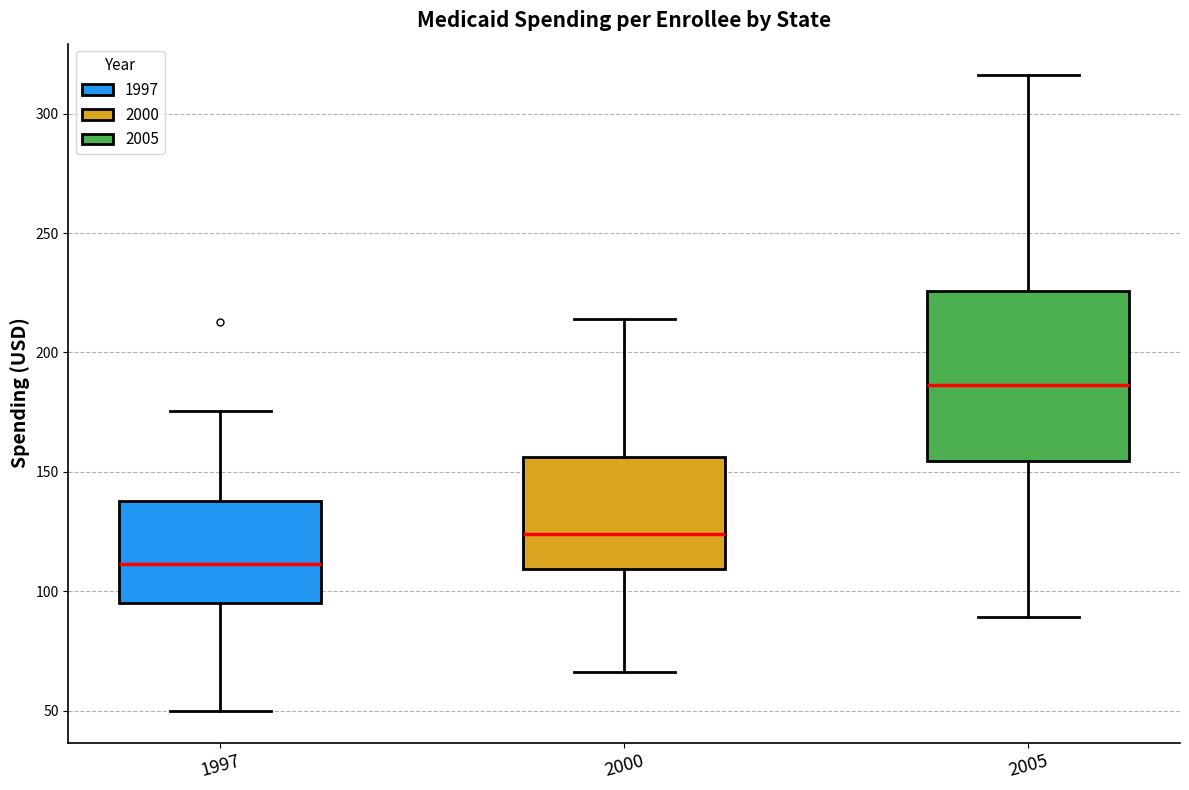

Where does the lower whisker of the box at x = 2005 end on the y-axis? The values are not printed on the chart, so give them approximately, as read against the axis.

90